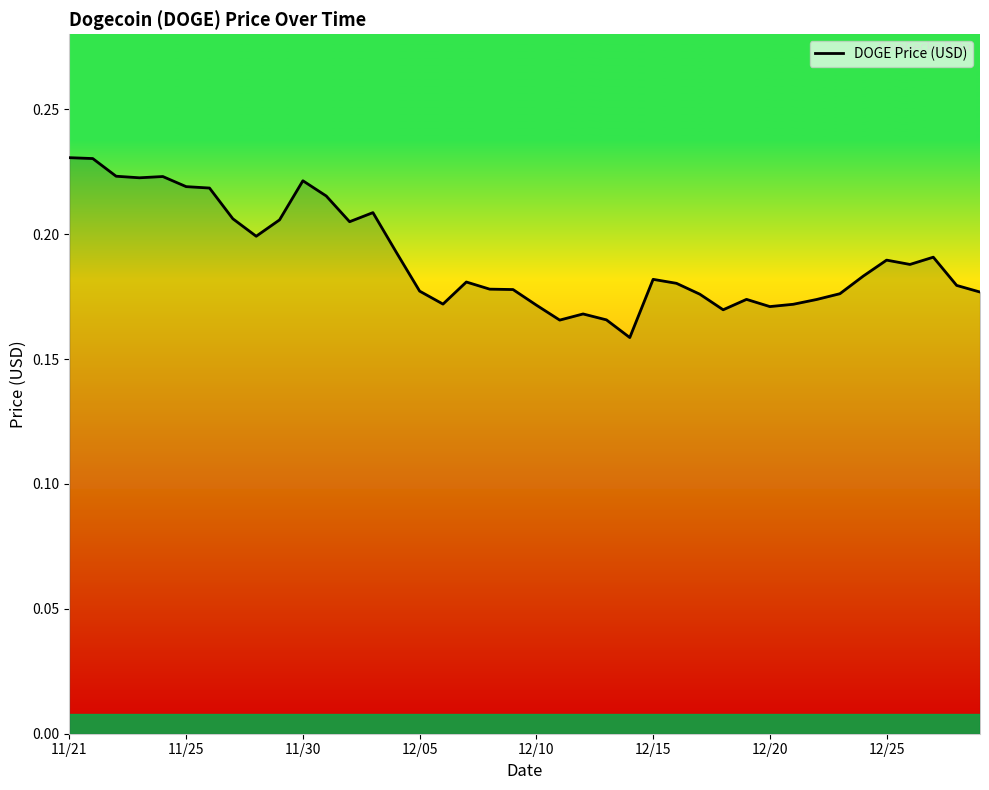

How many interior local valleys (lower than both neighbors) does the data have?

9